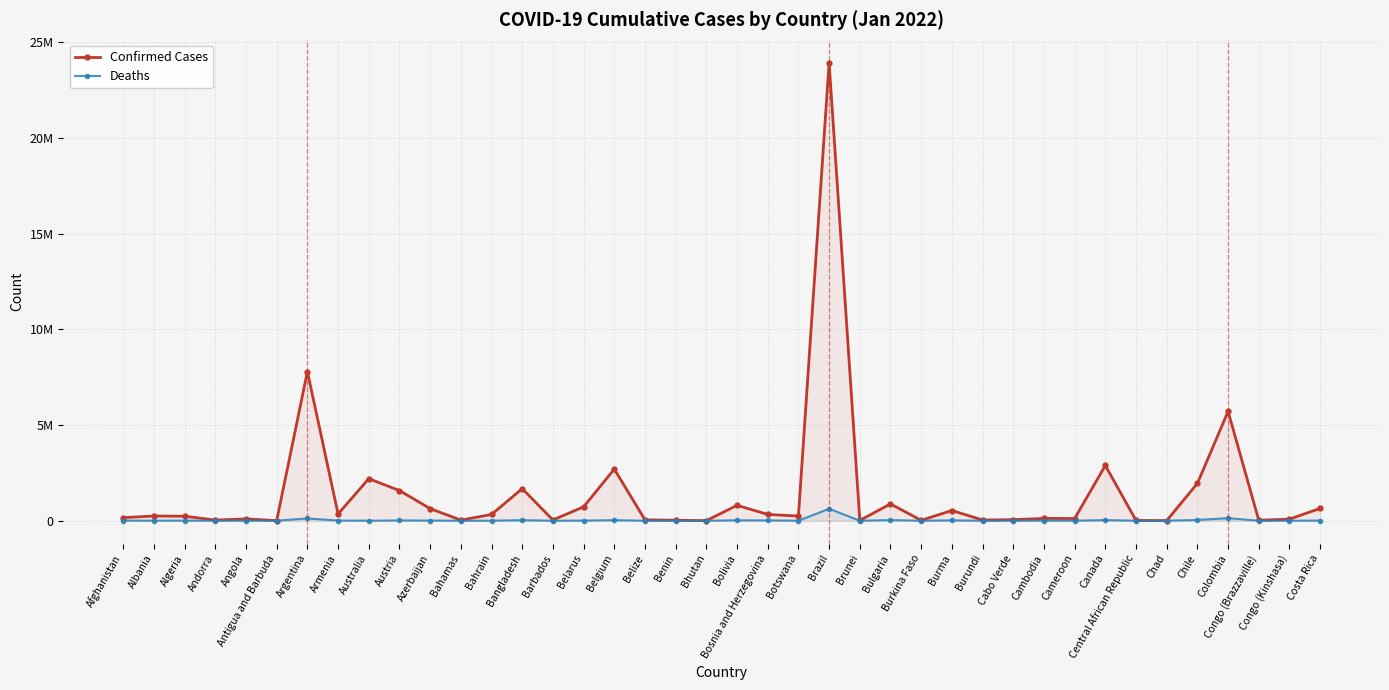

At which category does the chart reach its minimum across all series?

Bhutan